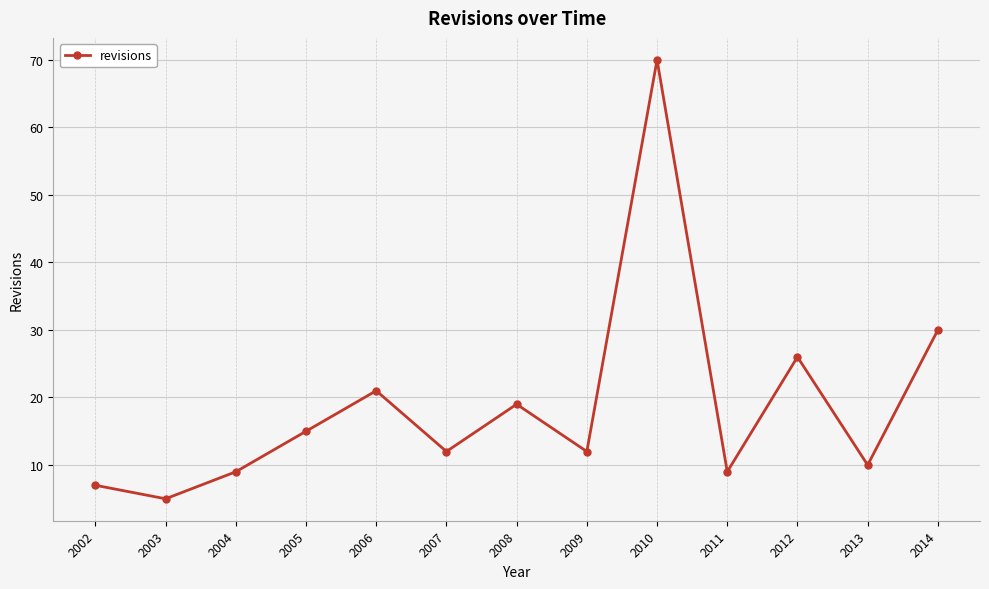

How many lines are shown in the chart?

1